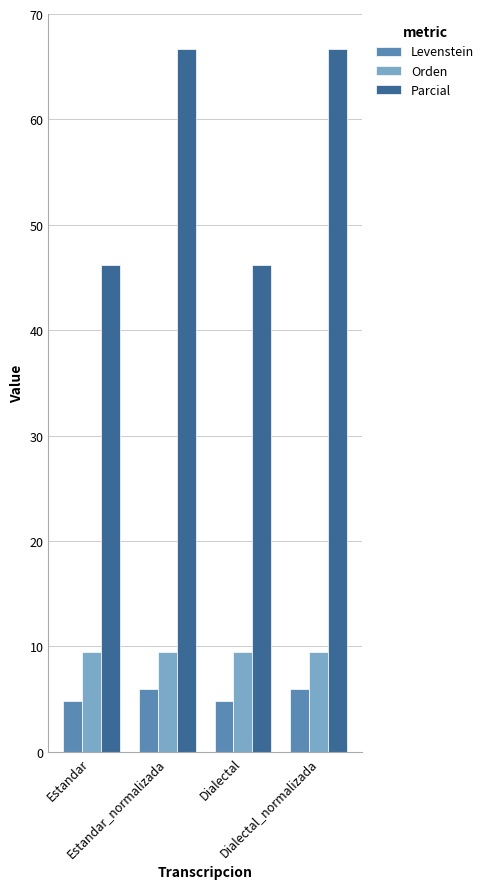

At which label does Parcial first exceed 66?

Estandar_normalizada